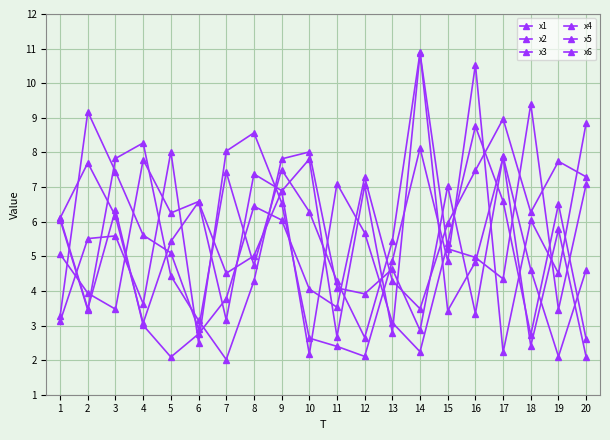

At which category does x3 reach its first local valley?

4